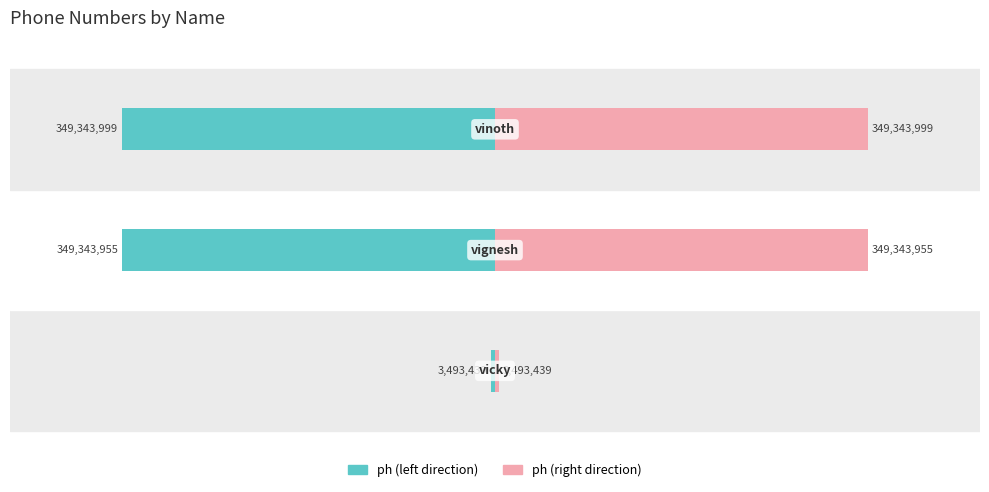

List the series in order of their peak value, lowest first.

ph (left), ph (right)